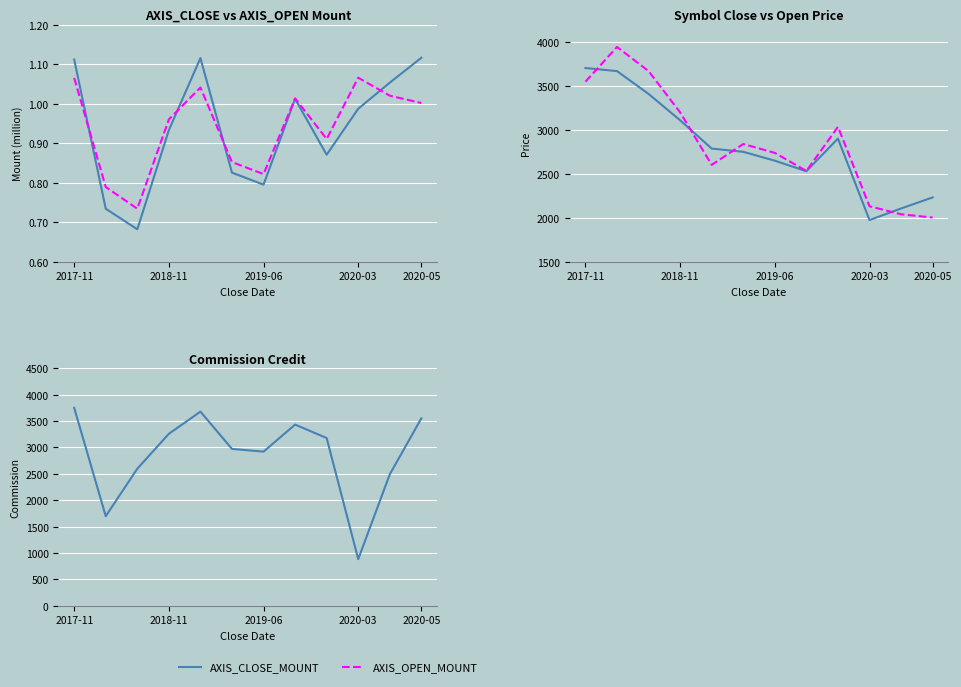

Between 7 and 2020-03, which is larger?

7